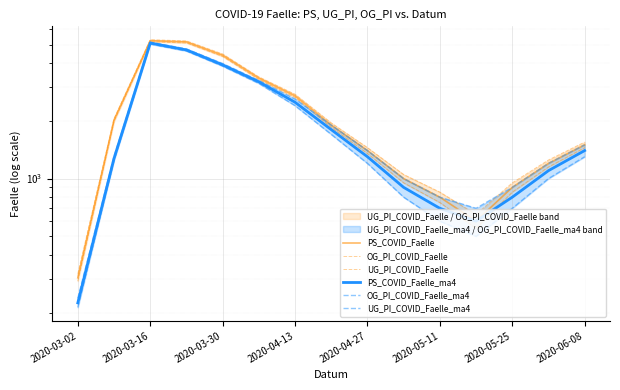

The value of OG_PI_COVID_Faelle_ma4 at 2020-06-08 is 2012. True or false?

False